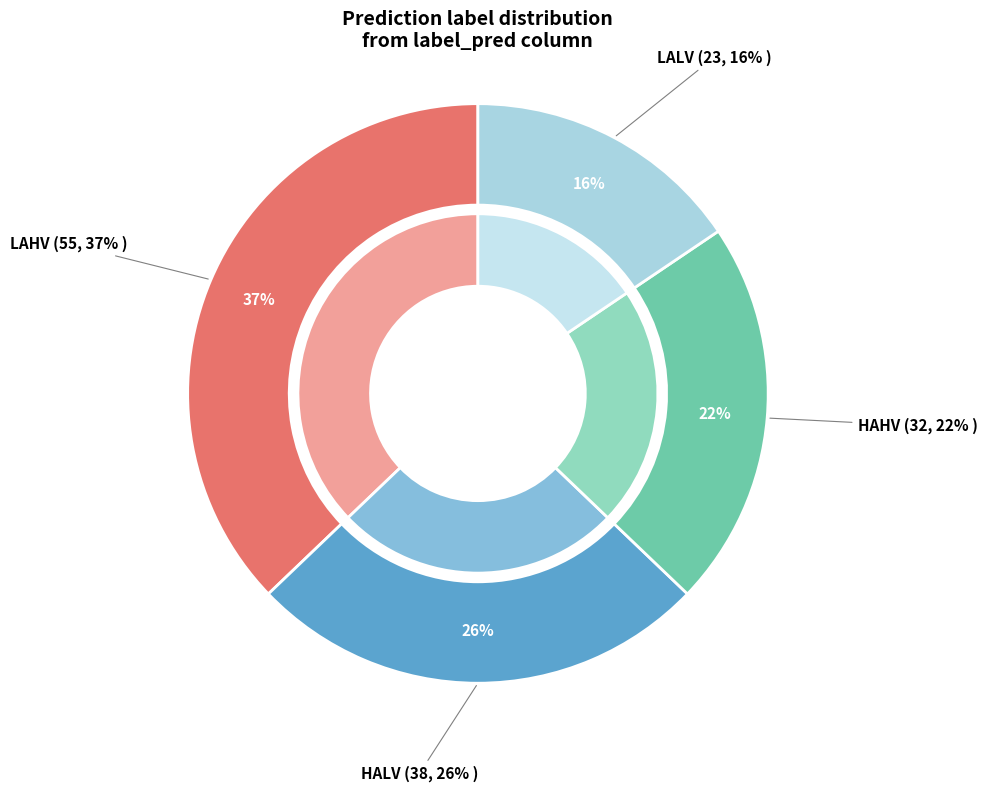

Rank the categories by value from highest to lowest.

LAHV, HALV, HAHV, LALV